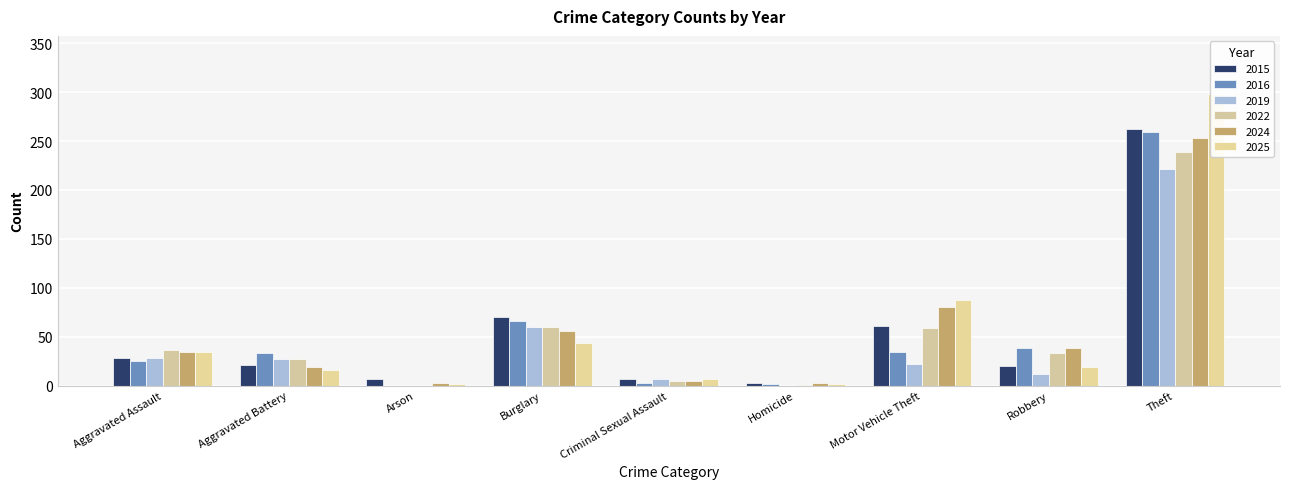

Which series has the largest range (max minus min)?

2025